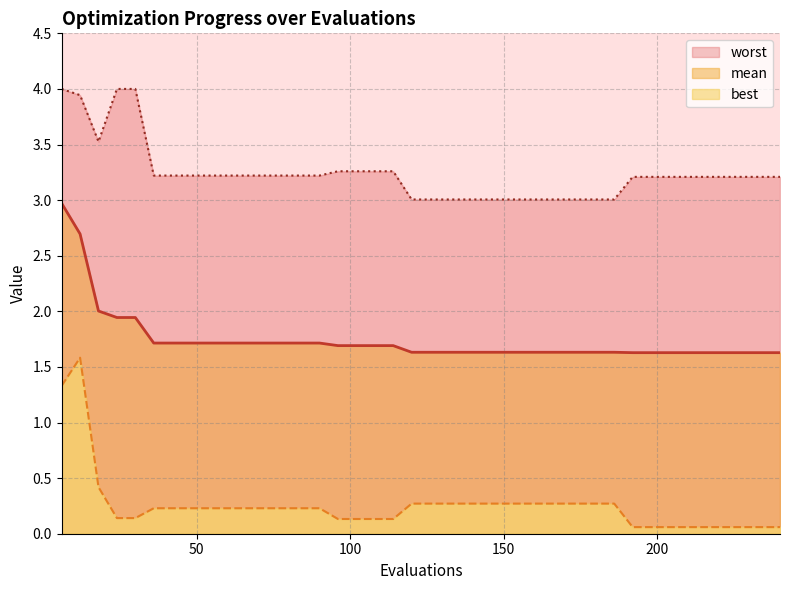

Which category has the highest value across all series?

6